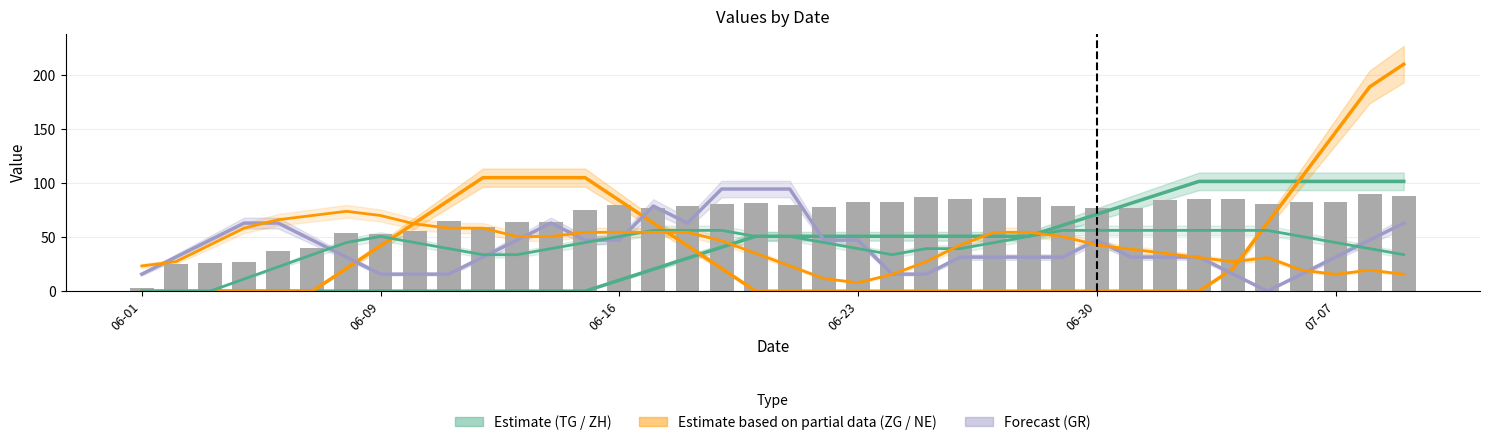

Between 10 and 11, which series saw the biggest shift?

NE